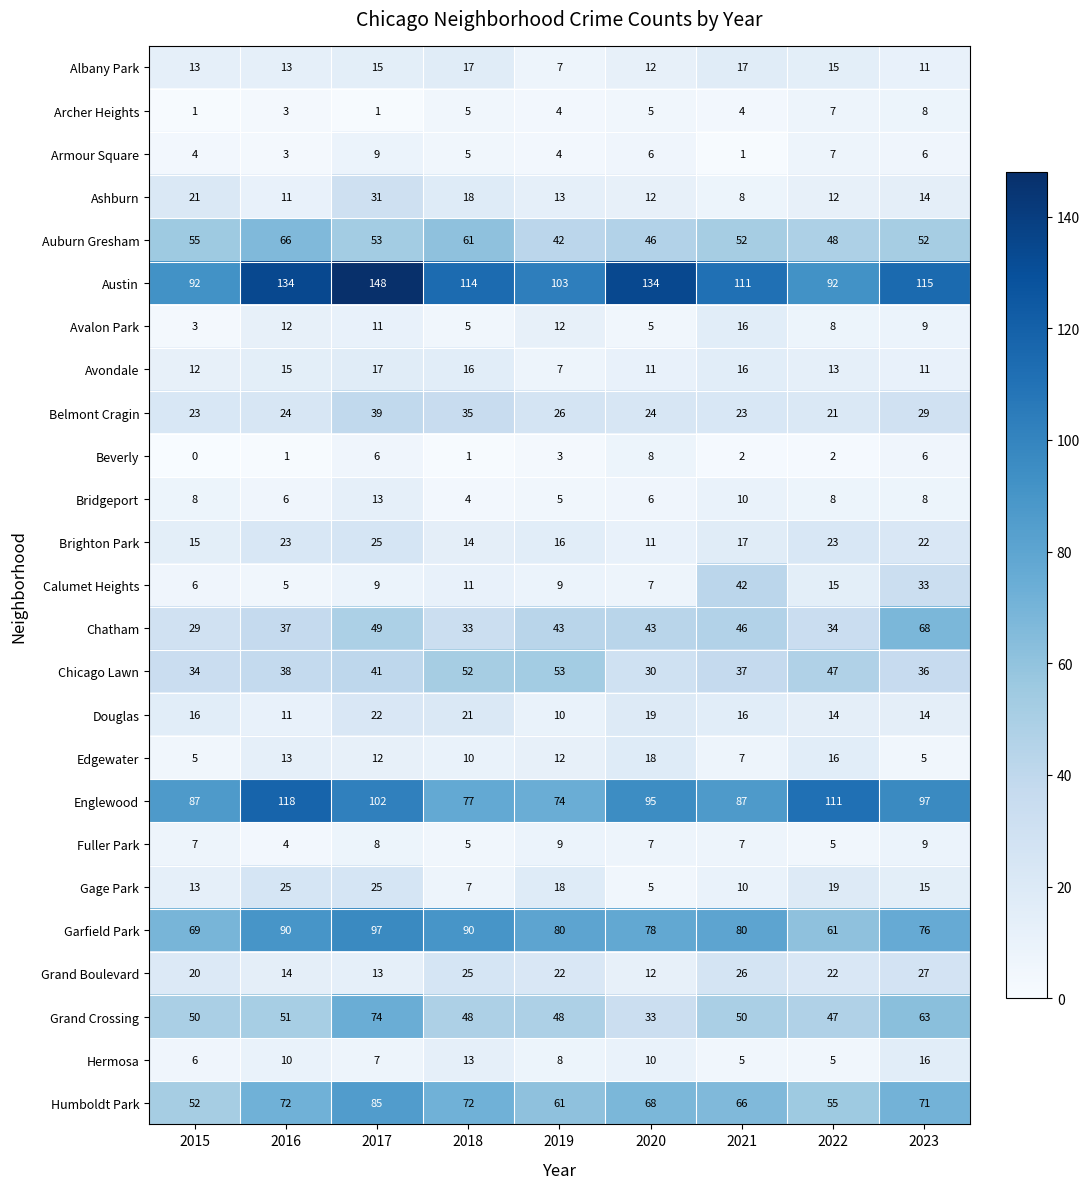

True or false: Humboldt Park has a value of 107 at 2019.

False